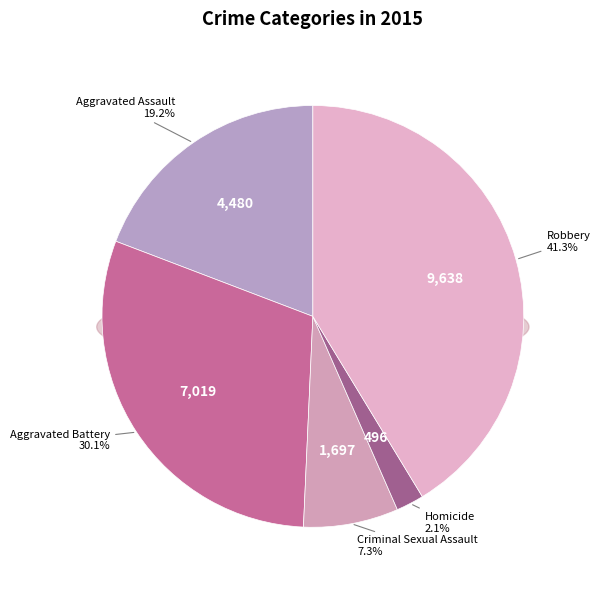

True or false: Homicide accounts for 12% of the total.

False